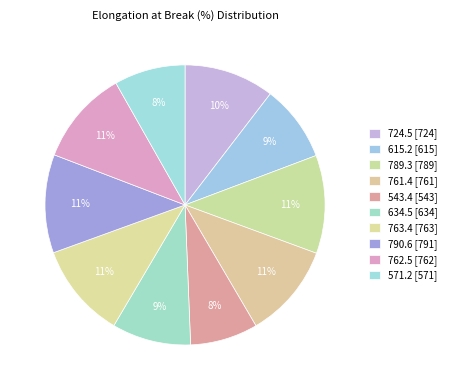

What is the change in value from 615.2 to 543.4?

-71.8